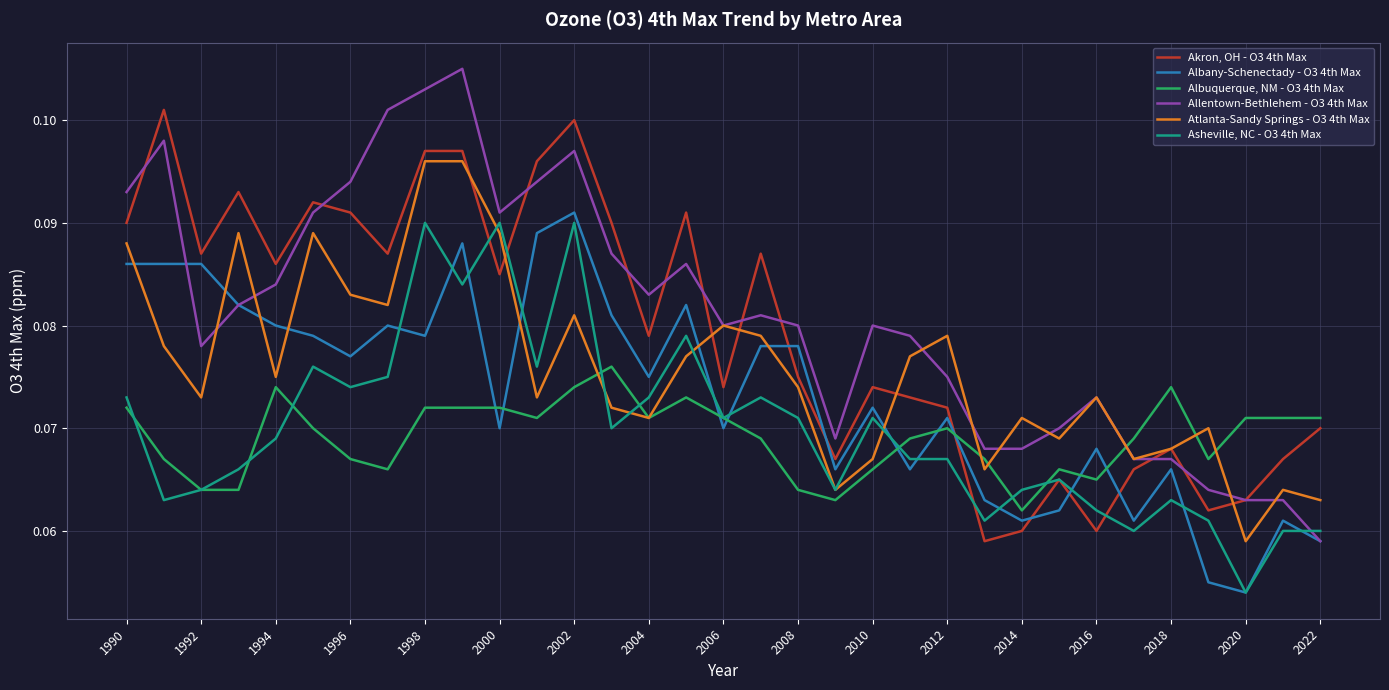

List the series in order of their peak value, highest first.

Allentown-Bethlehem - O3 4th Max, Akron, OH - O3 4th Max, Atlanta-Sandy Springs - O3 4th Max, Albany-Schenectady - O3 4th Max, Asheville, NC - O3 4th Max, Albuquerque, NM - O3 4th Max